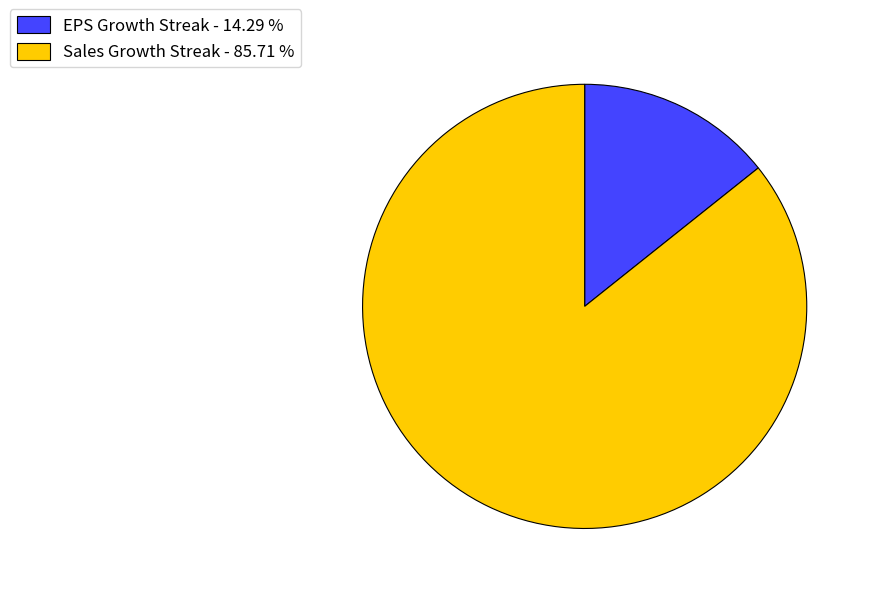

Which has a higher value, Sales Growth Streak - 85.71 % or EPS Growth Streak - 14.29 %?

Sales Growth Streak - 85.71 %